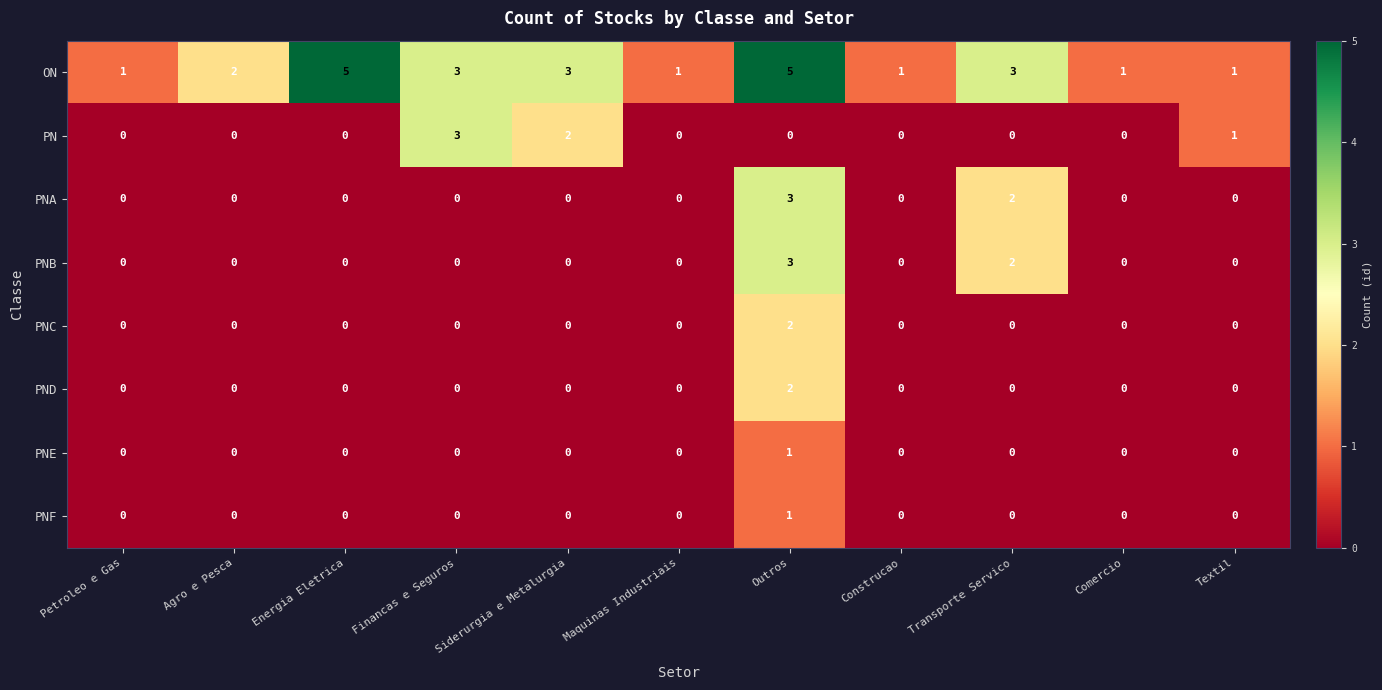

What is the greatest value displayed?

5